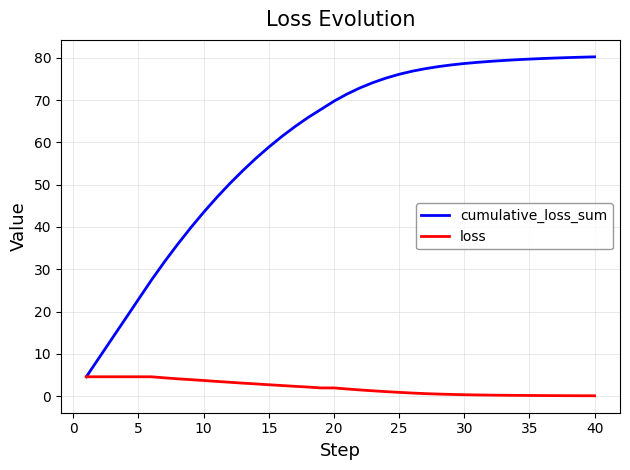

List the series in order of their overall mean, highest first.

cumulative_loss_sum, loss